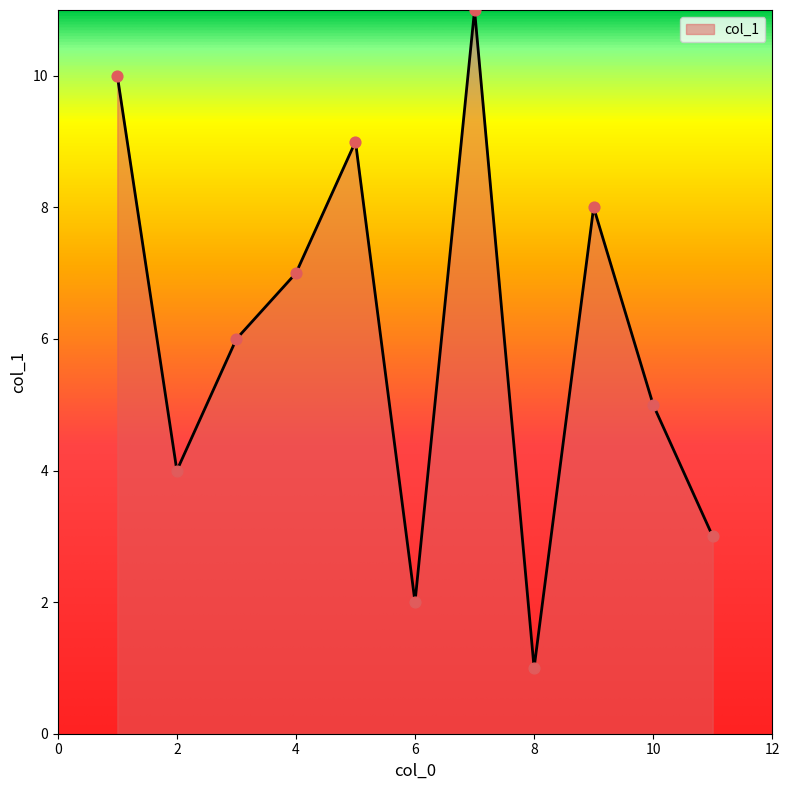

What is the difference between the maximum and minimum values?

10